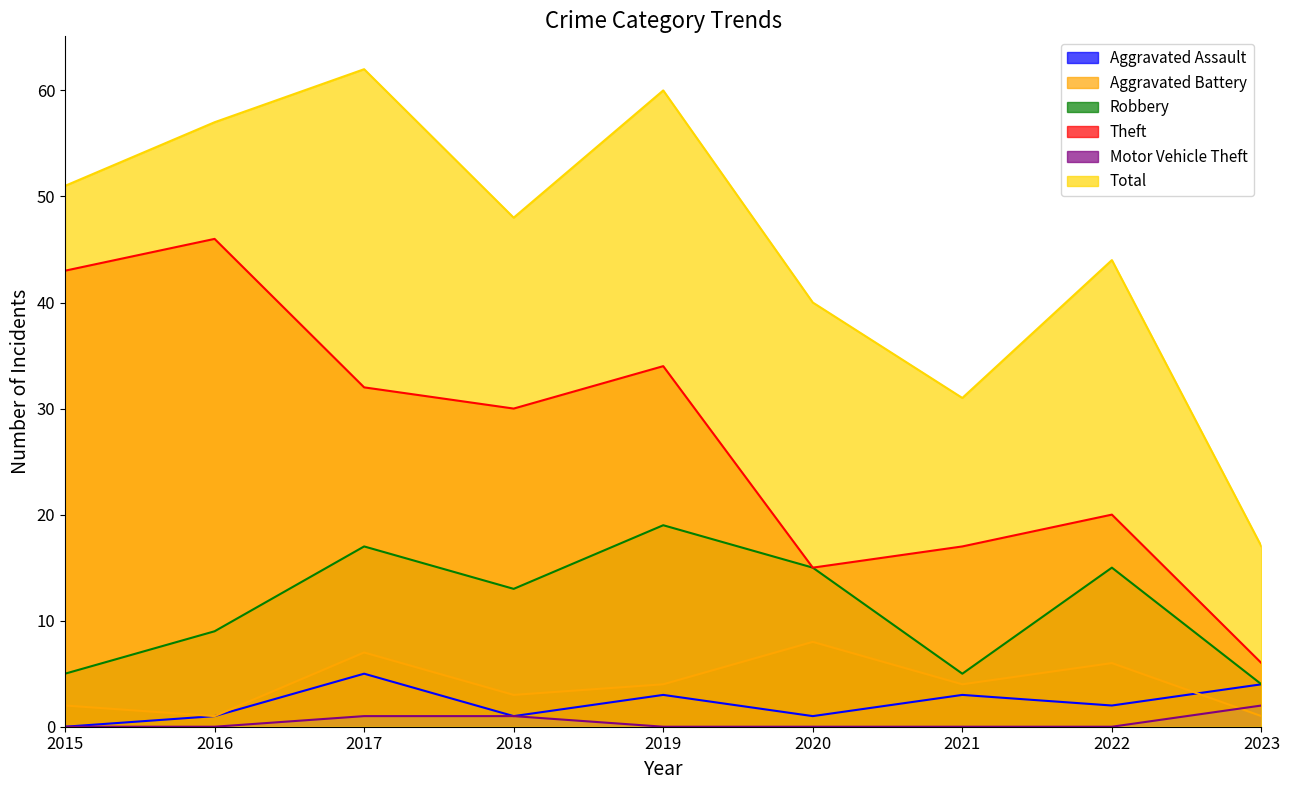

What value does the Theft series have at 2018?

30